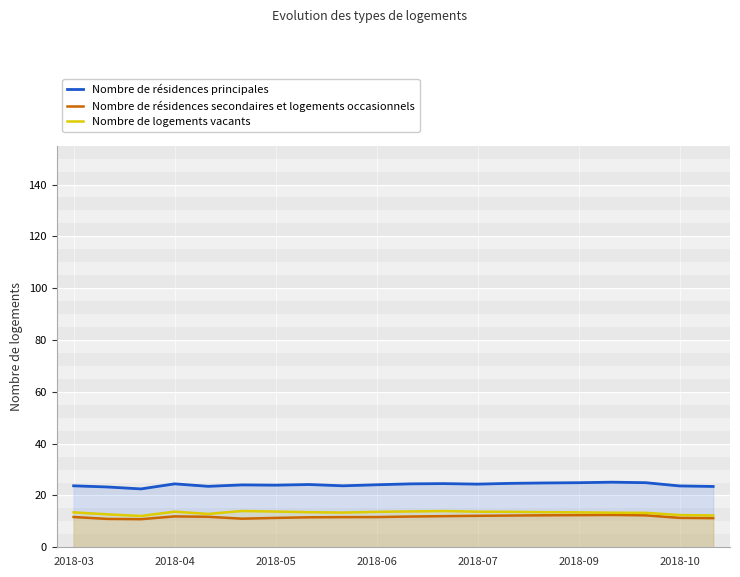

What is the difference between the highest and lowest values at 13?

12.4